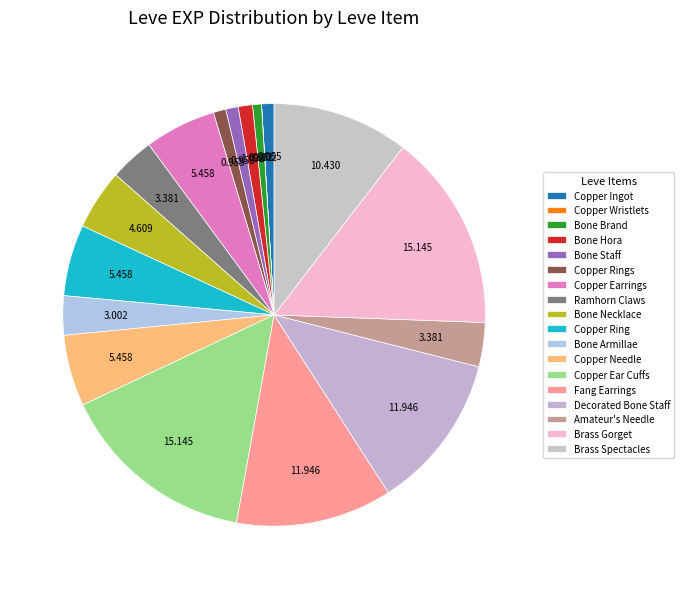

To the nearest percent, what is the average slice percentage?

6%